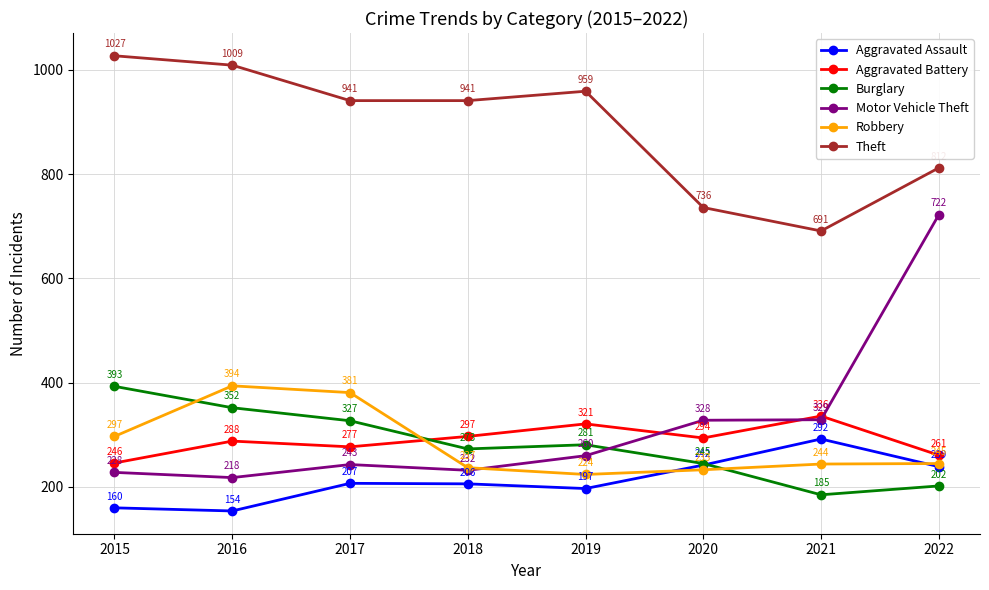

How many lines are shown in the chart?

6